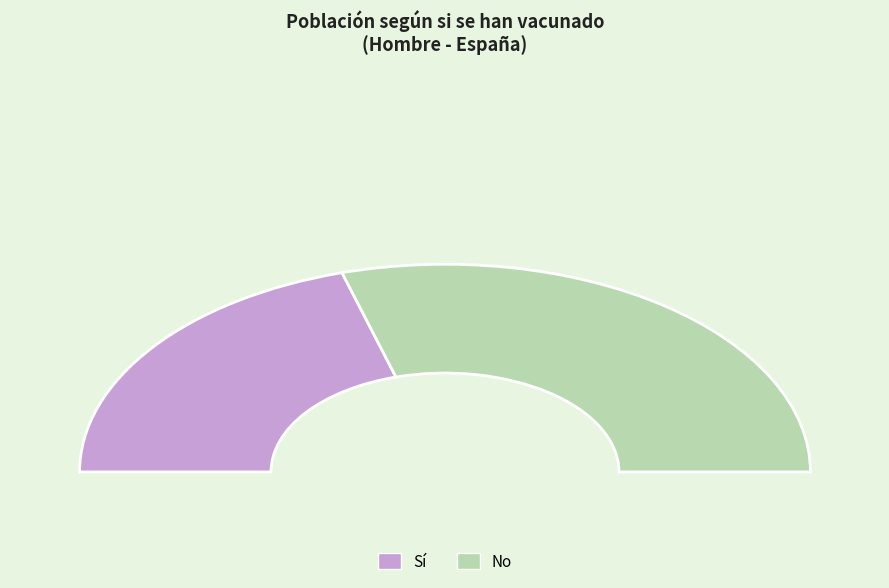

What percentage is NOT represented by No?

40.9%